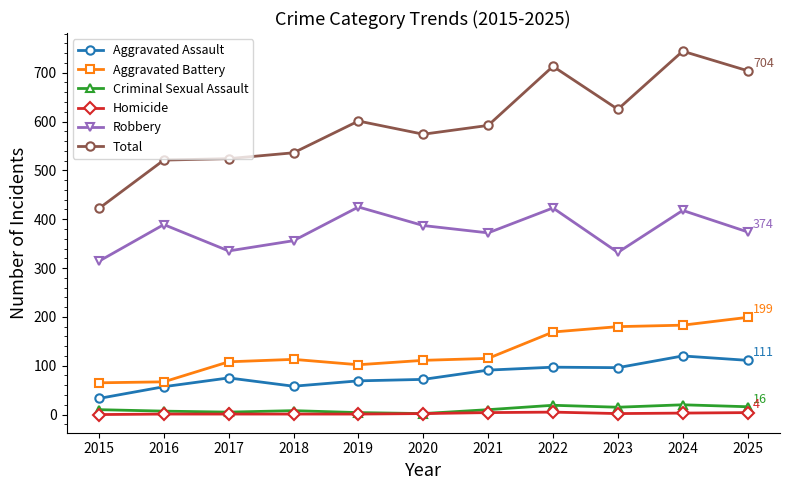

In Robbery, how many points are lower than both neighbors (excluding endpoints)?

3